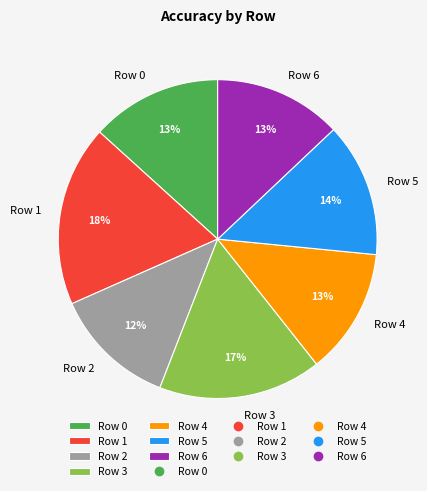

Does Row 1 account for over 50% of the chart?

No